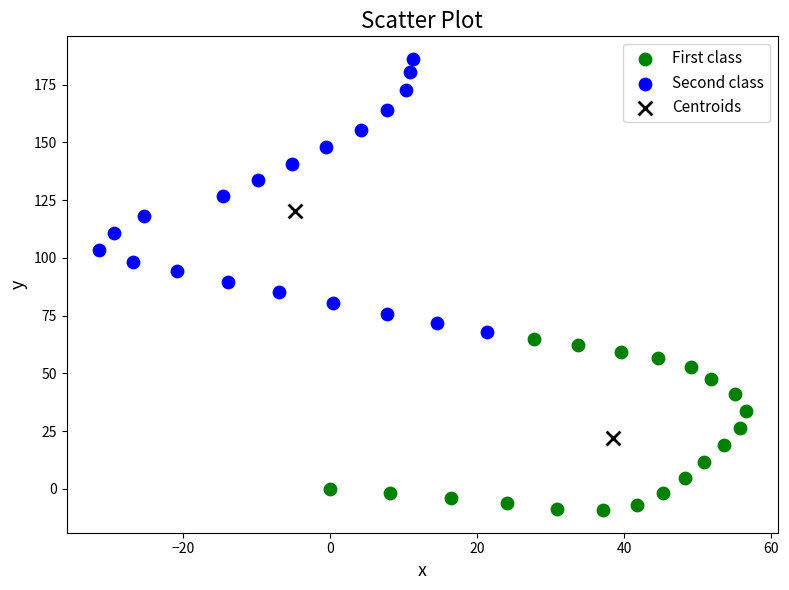

What are all the series names shown in the legend?

First class, Second class, Centroids